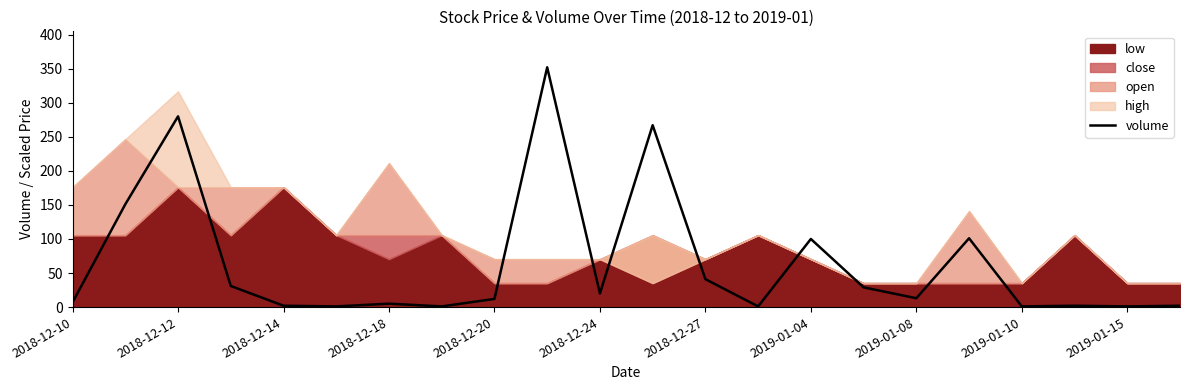

What is the maximum value for volume?

352